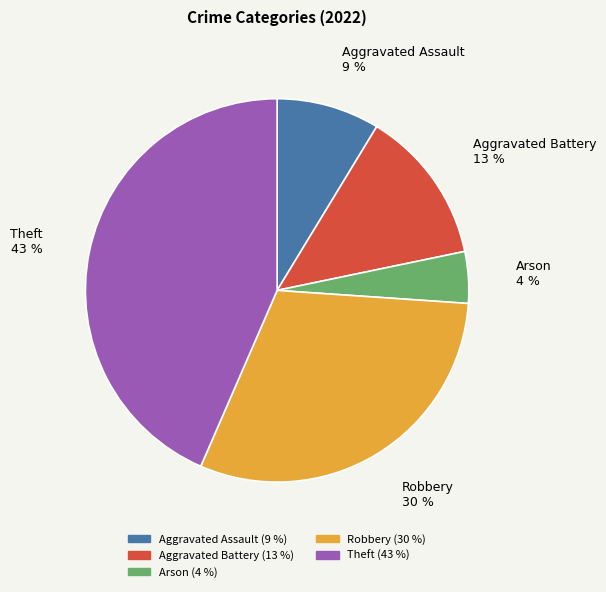

To the nearest percent, what portion does Aggravated Assault represent?

9%